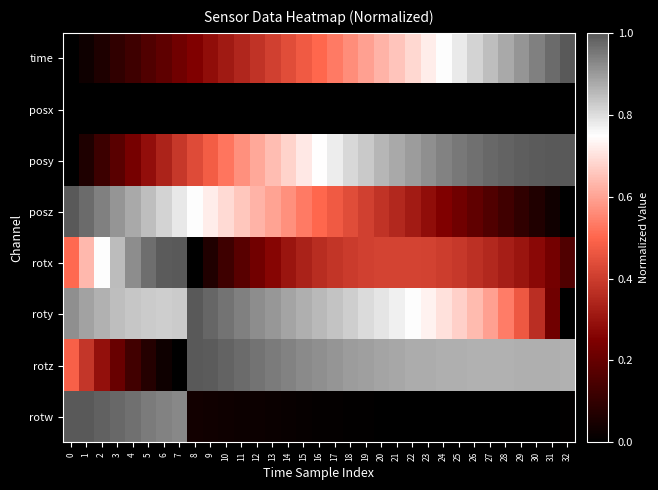

At how many categories does at least one series exceed 0?

33